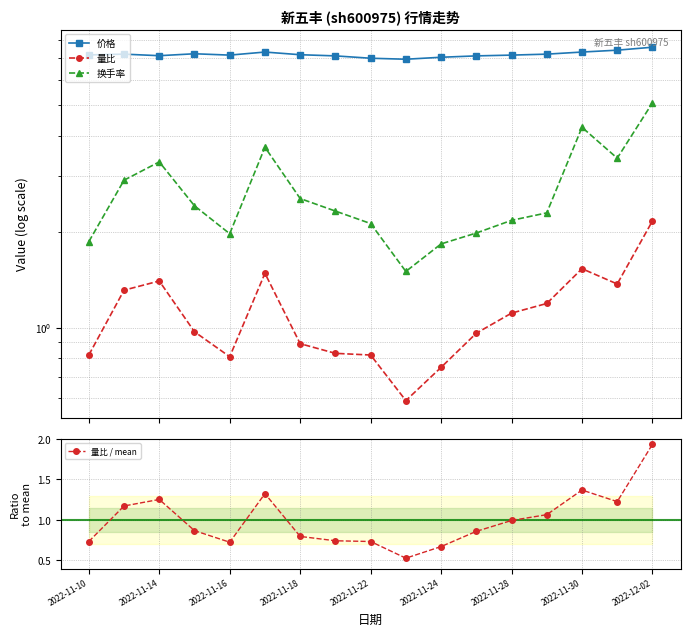

How many categories are shown in the chart?

17